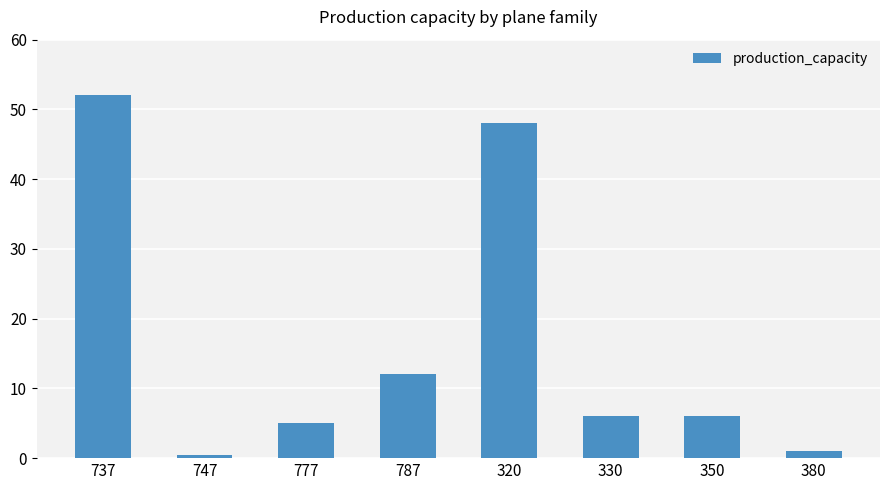

Is it true that the value at 747 is 0.5?

True